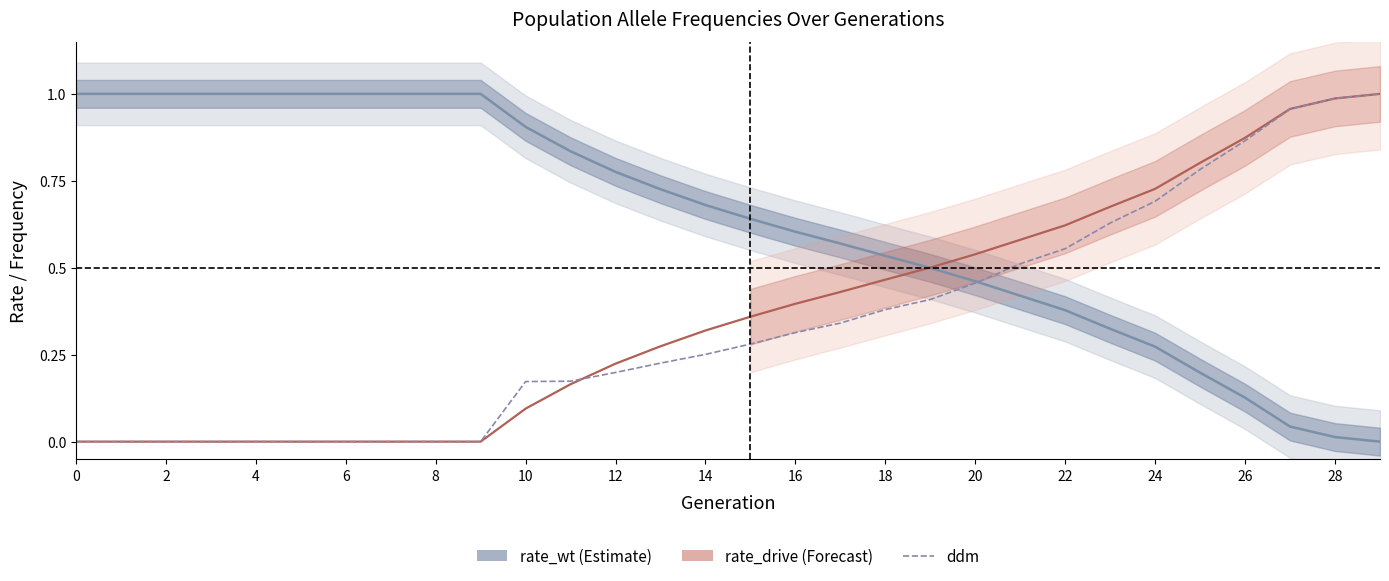

The value of rate_drive at 25 is 1.4. True or false?

False